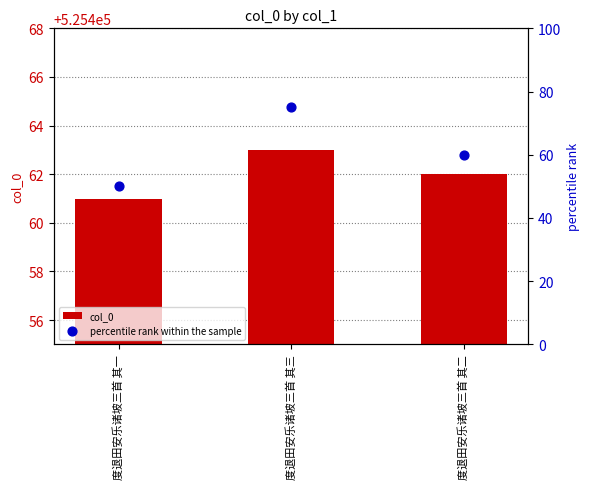

Which series has the widest spread of Y values?

percentile rank within the sample